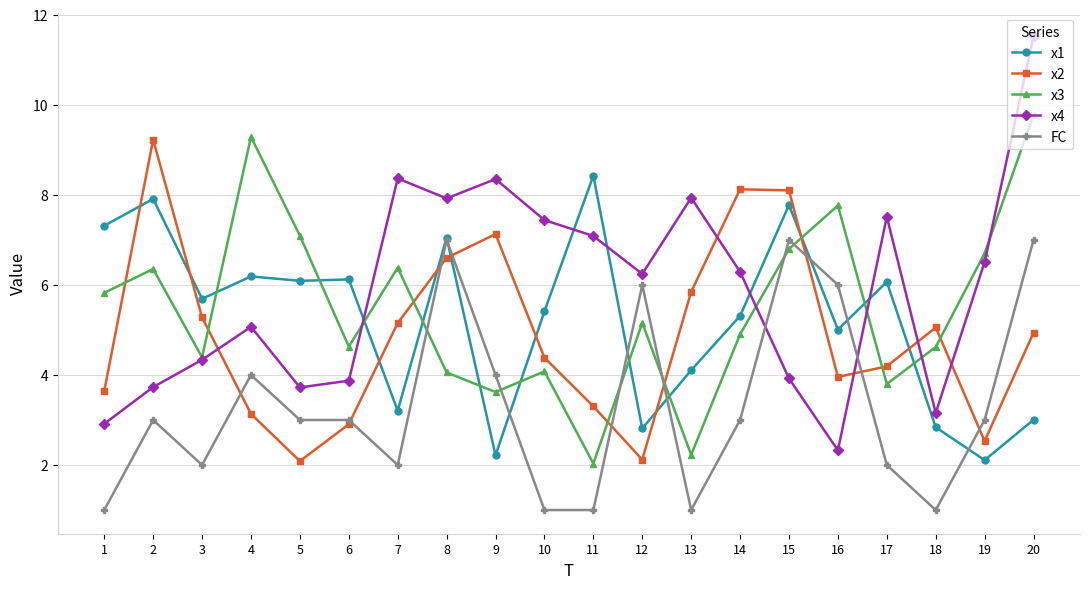

What is the difference between the highest and lowest values at 17?

5.5